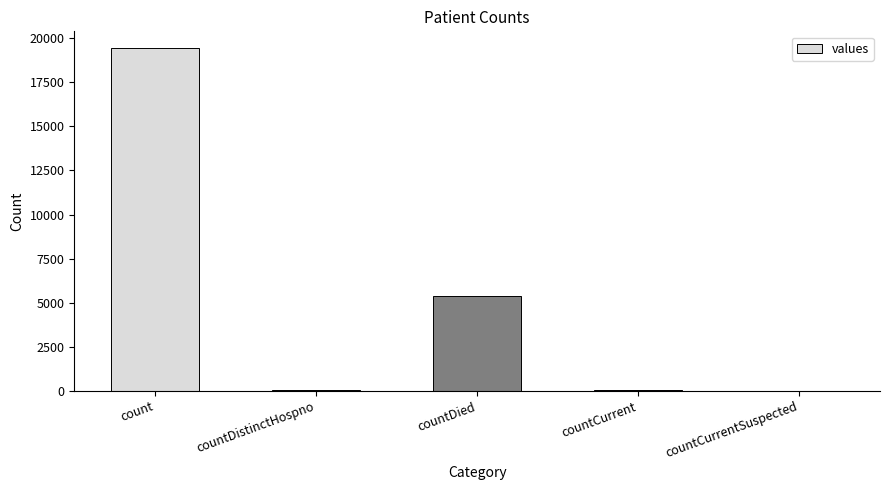

What is the change in value from countCurrent to countCurrentSuspected?

-60